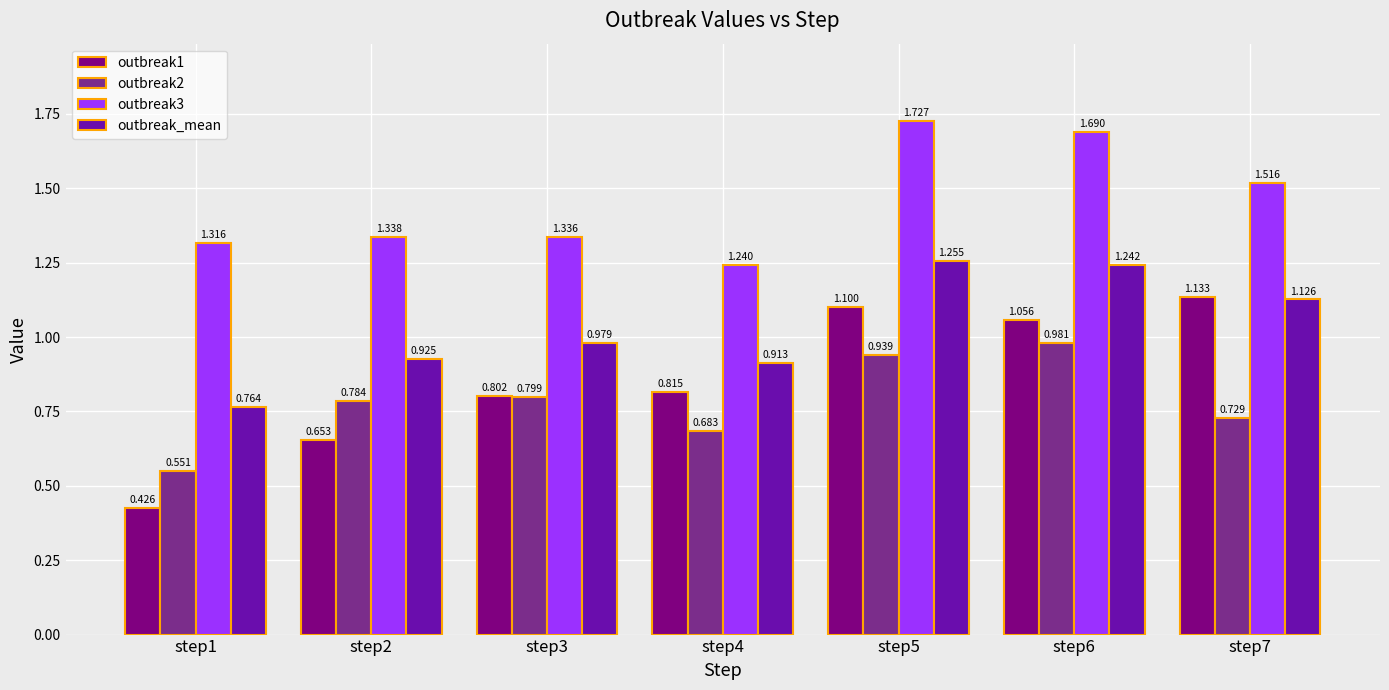

At which category does the chart reach its peak across all series?

step5